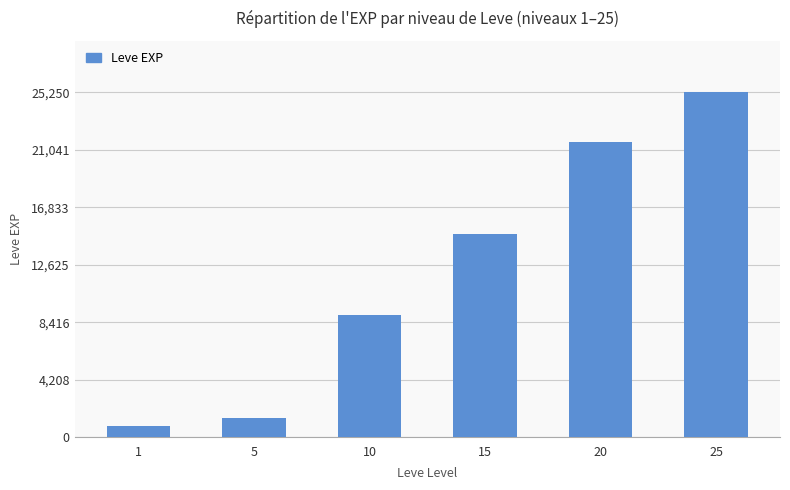

Reading left to right, extract all data points from this chart.

1=800	5=1420	10=8930	15=14920	20=21600	25=25250